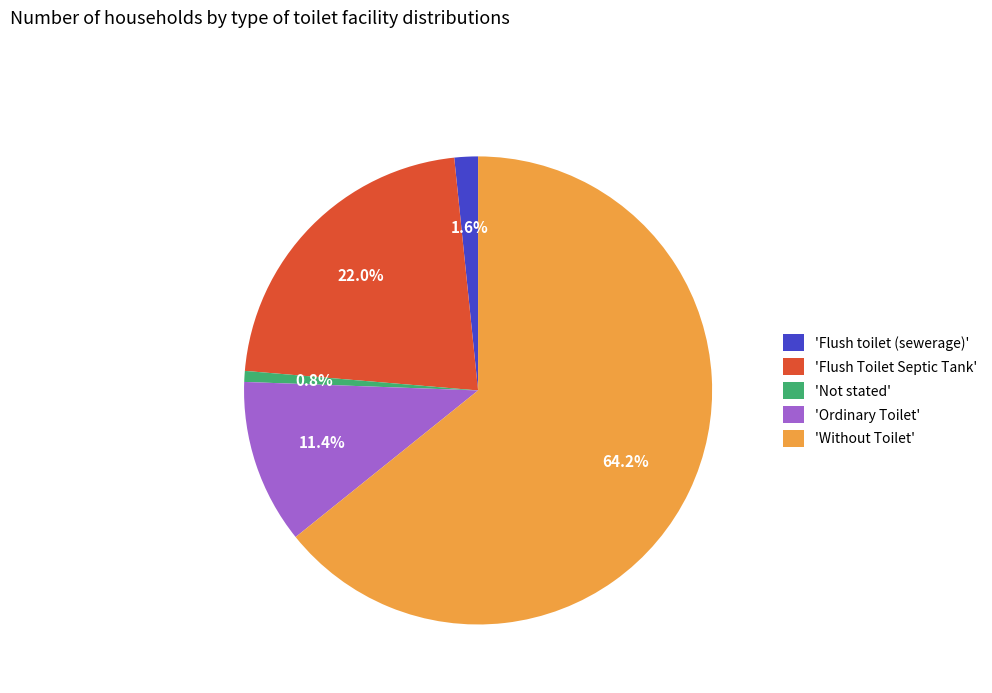

Which has a higher value, 'Without Toilet' or 'Not stated'?

'Without Toilet'